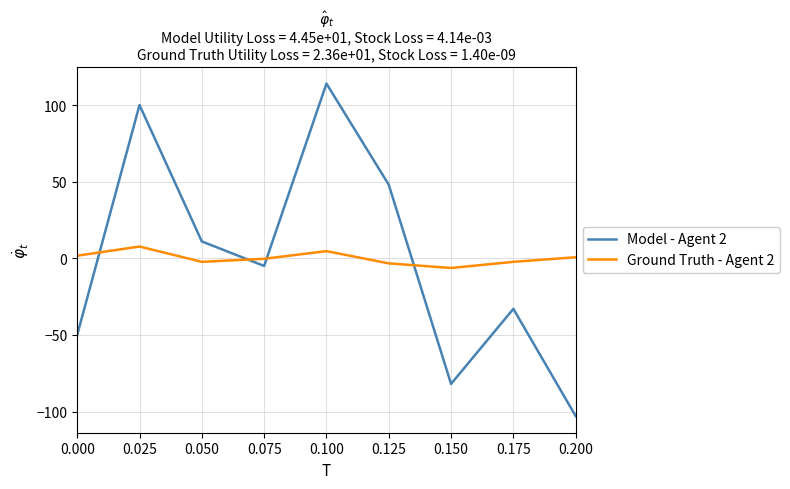

At which label does Model - Agent 2 first exceed -5?

0.025